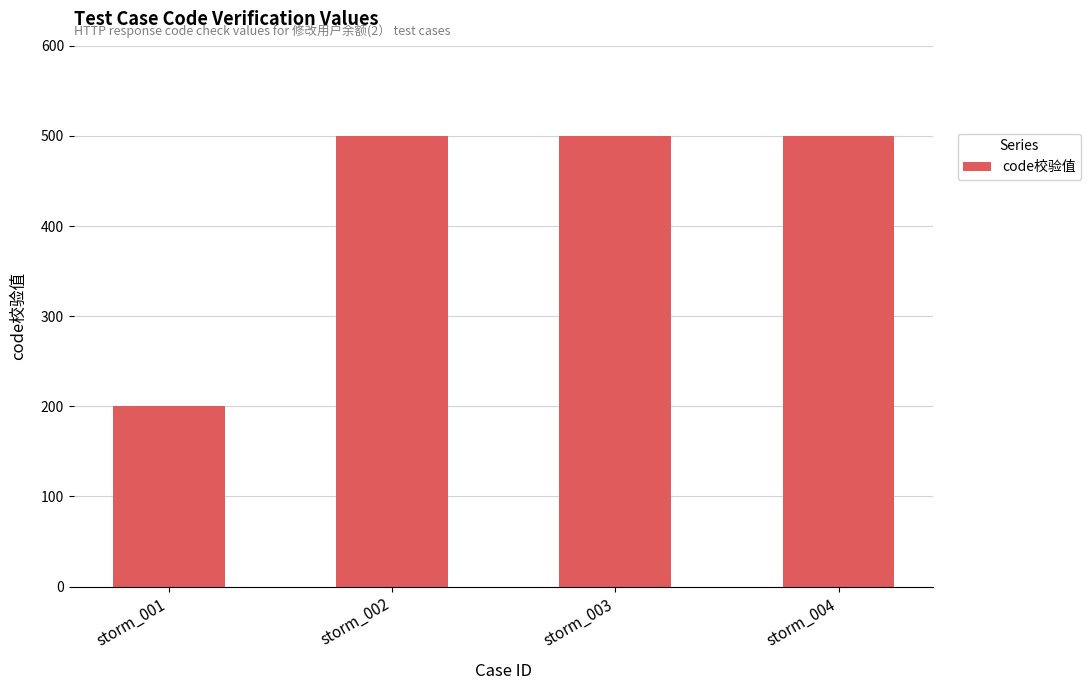

The value at storm_003 is 234. True or false?

False